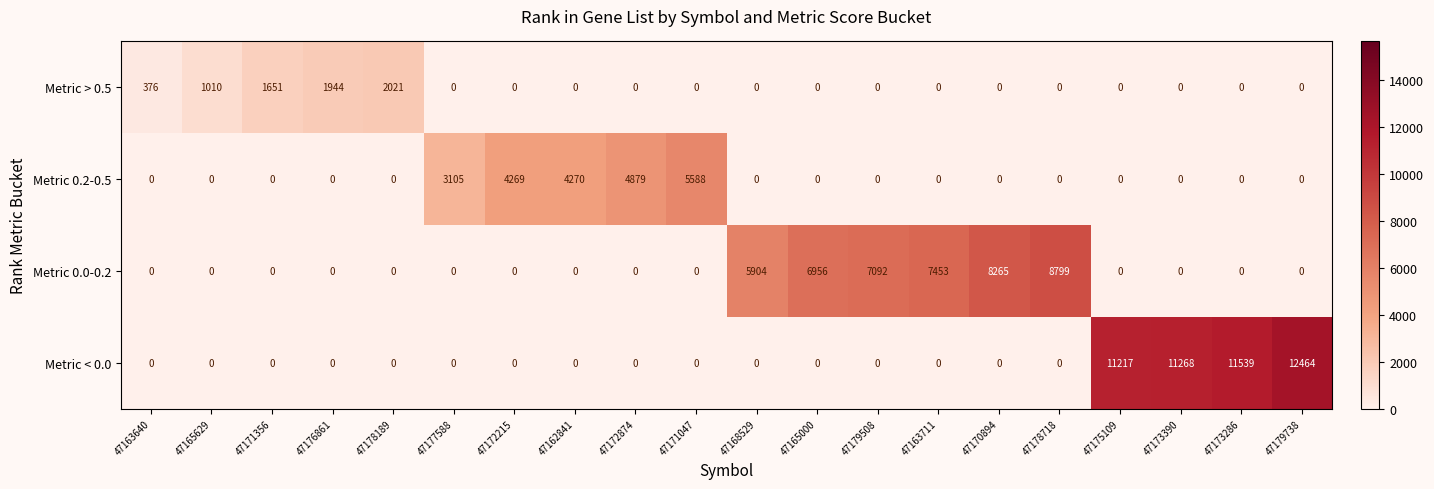

What is the difference between the second highest and second lowest values in the Metric > 0.5 series?

1944